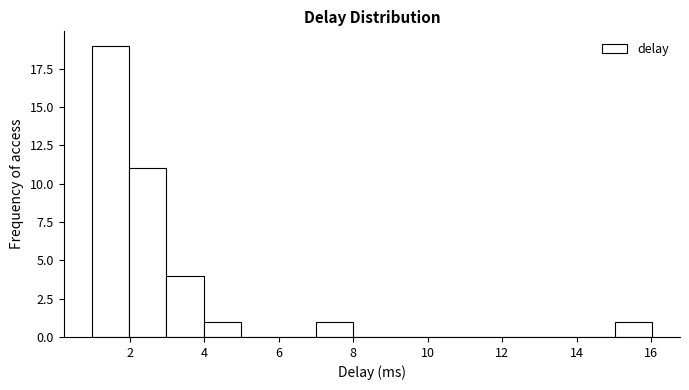

Reading left to right, list every bar in this chart as the range it spans on the x-axis followed by its height. Neither the bar edges nor the heights are printed on the chart, so give them approximately, as read against the axes.

1 to 2: 19
2 to 3: 11
3 to 4: 4
4 to 5: 1
5 to 6: 0
6 to 7: 0
7 to 8: 1
8 to 9: 0
9 to 10: 0
10 to 11: 0
11 to 12: 0
12 to 13: 0
13 to 14: 0
14 to 15: 0
15 to 16: 1